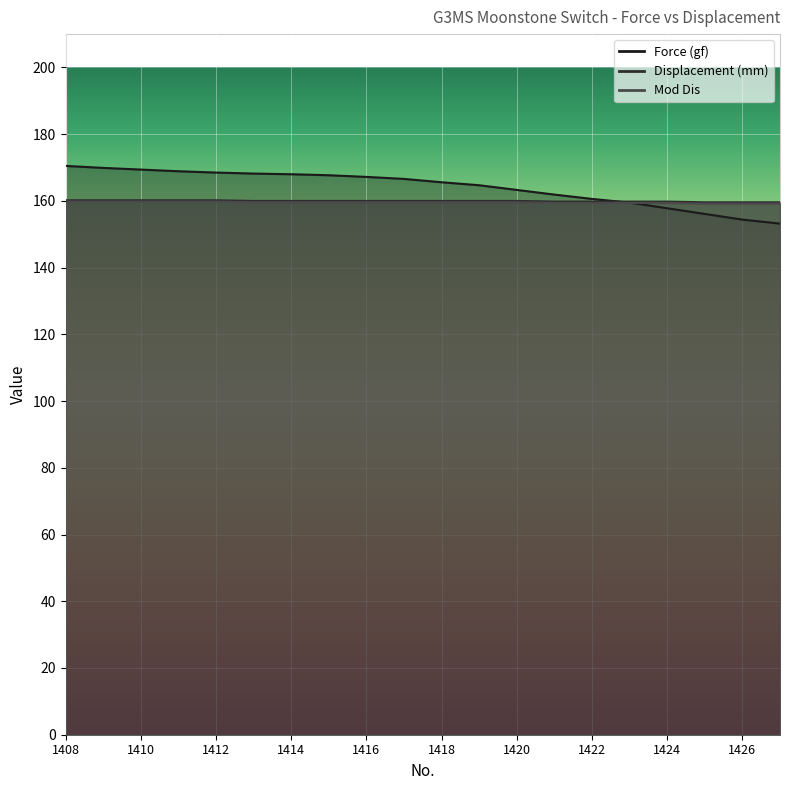

Rank the categories by Displacement (mm) value from highest to lowest.

1408, 1409, 1410, 1411, 1412, 1413, 1414, 1415, 1416, 1417, 1418, 1419, 1420, 1421, 1422, 1423, 1424, 1425, 1426, 1427